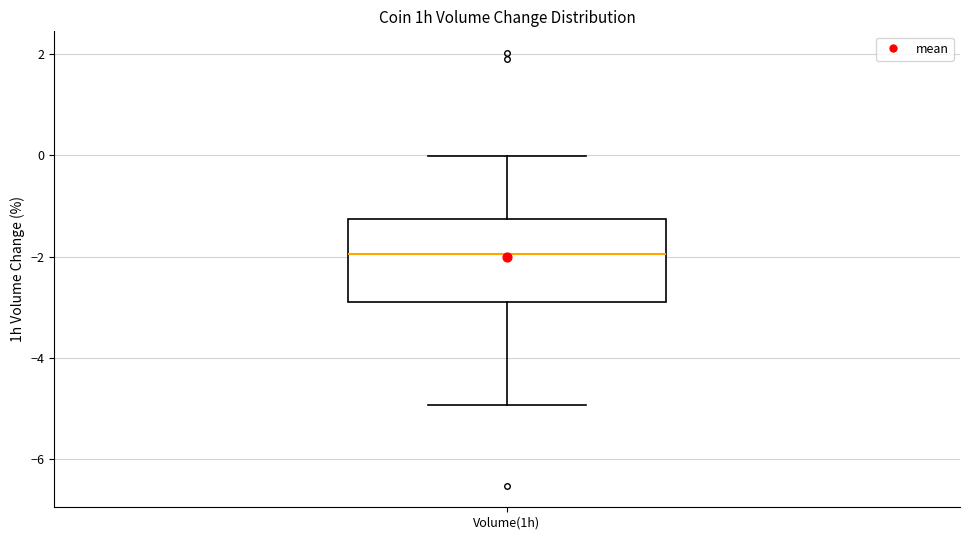

Read this box plot against the y-axis: the position of the median line, the range covered by the box, and the ends of both whiskers. The values are not printed on the chart, so give them approximately, as read against the axis.

median -2.0, box -2.8 to -1.2, whiskers -5.0 to 0.0